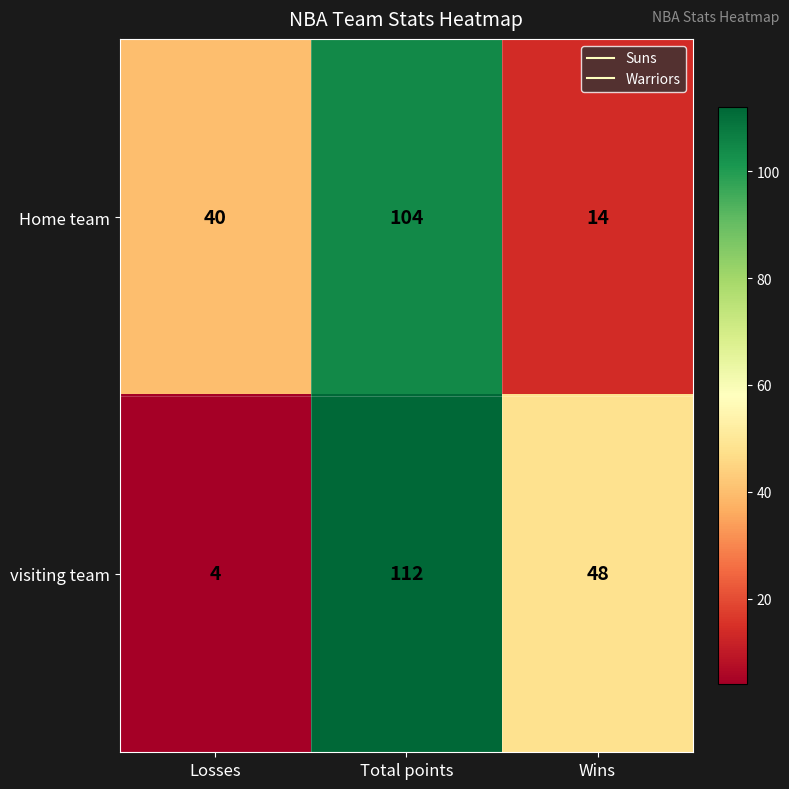

How many data points does each series have?

3